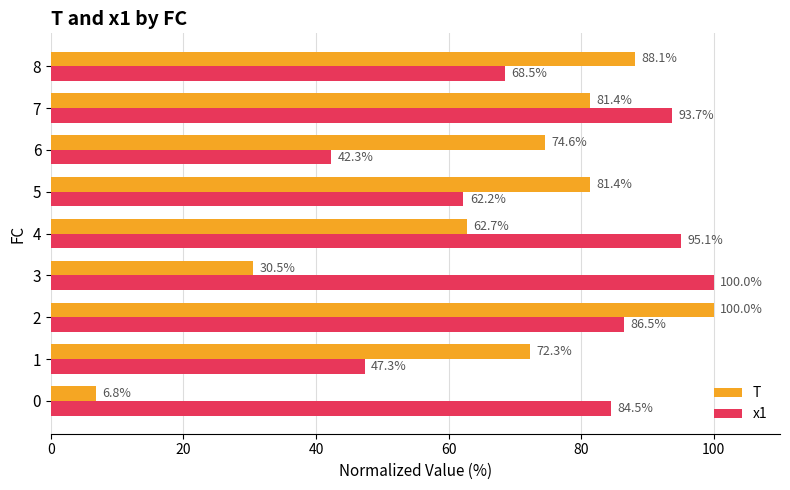

At which category is the sum across all series the highest?

2